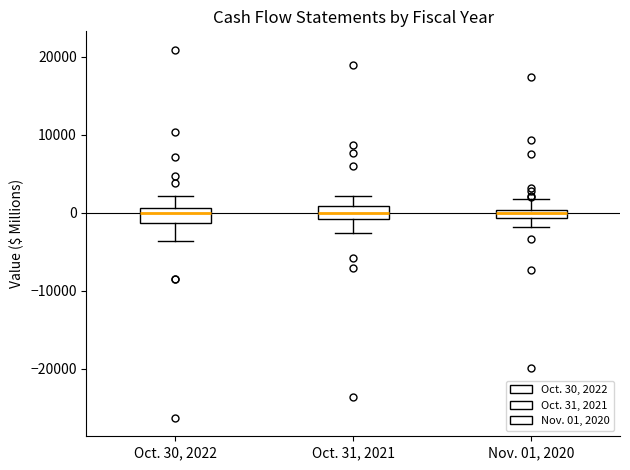

Where does the upper whisker of the box for Nov. 01, 2020 end on the y-axis? The values are not printed on the chart, so give them approximately, as read against the axis.

2000